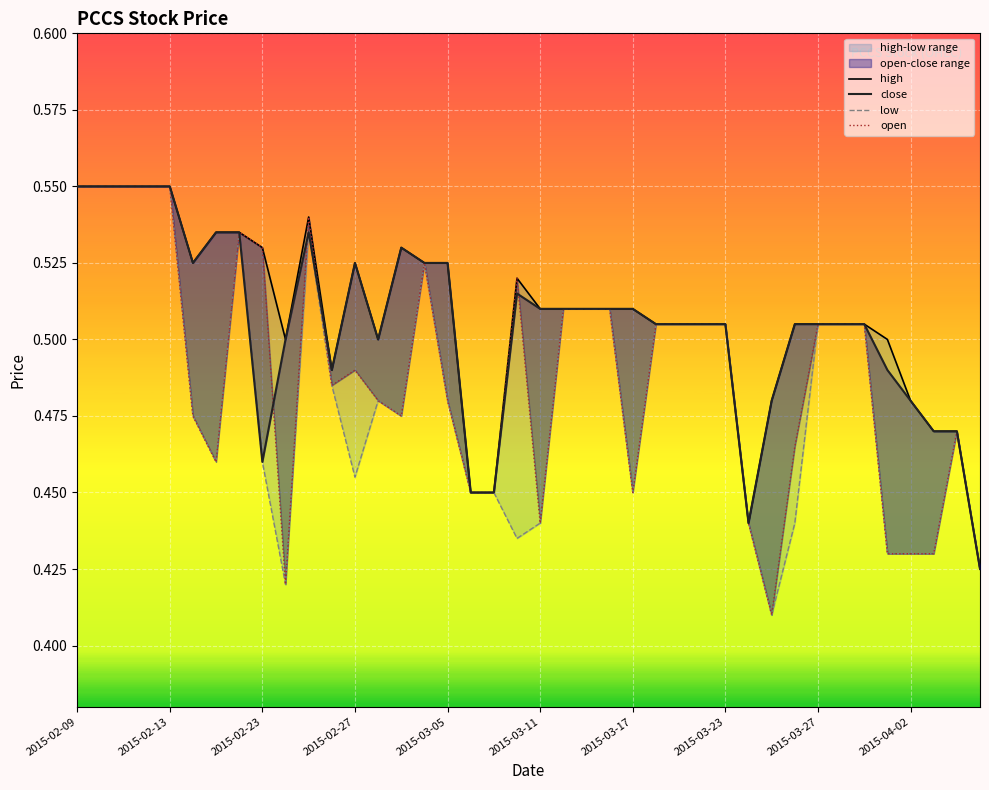

Where is close nearest to the value 0?

39